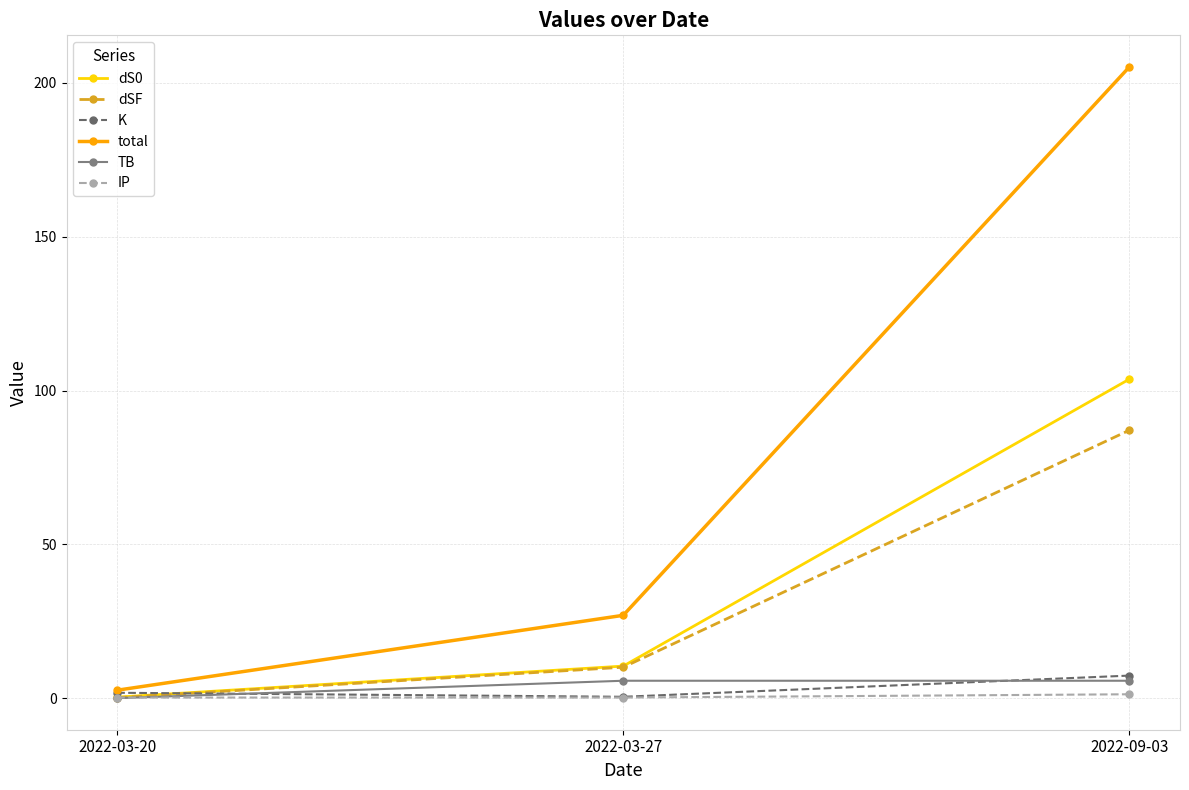

Which series has the widest spread of values?

total